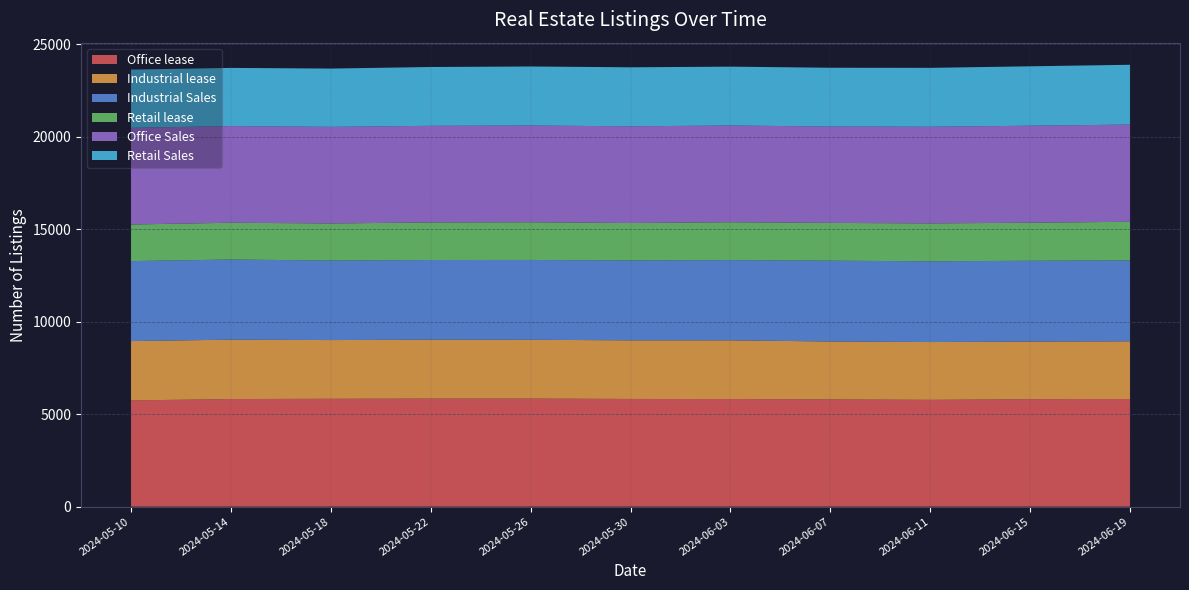

Reading left to right, transcribe all the data shown in this chart.

Office lease: 5742	5817	5831	5843	5843	5822	5817	5799	5774	5810	5819
Industrial lease: 3209	3210	3175	3185	3178	3170	3174	3130	3125	3114	3120
Industrial Sales: 4324	4334	4301	4307	4316	4321	4338	4368	4367	4369	4377
Retail lease: 1980	1989	2005	2031	2039	2022	2049	2044	2049	2058	2086
Office Sales: 5227	5226	5222	5224	5230	5229	5230	5211	5226	5245	5257
Retail Sales: 3149	3146	3152	3181	3193	3190	3182	3178	3184	3212	3233